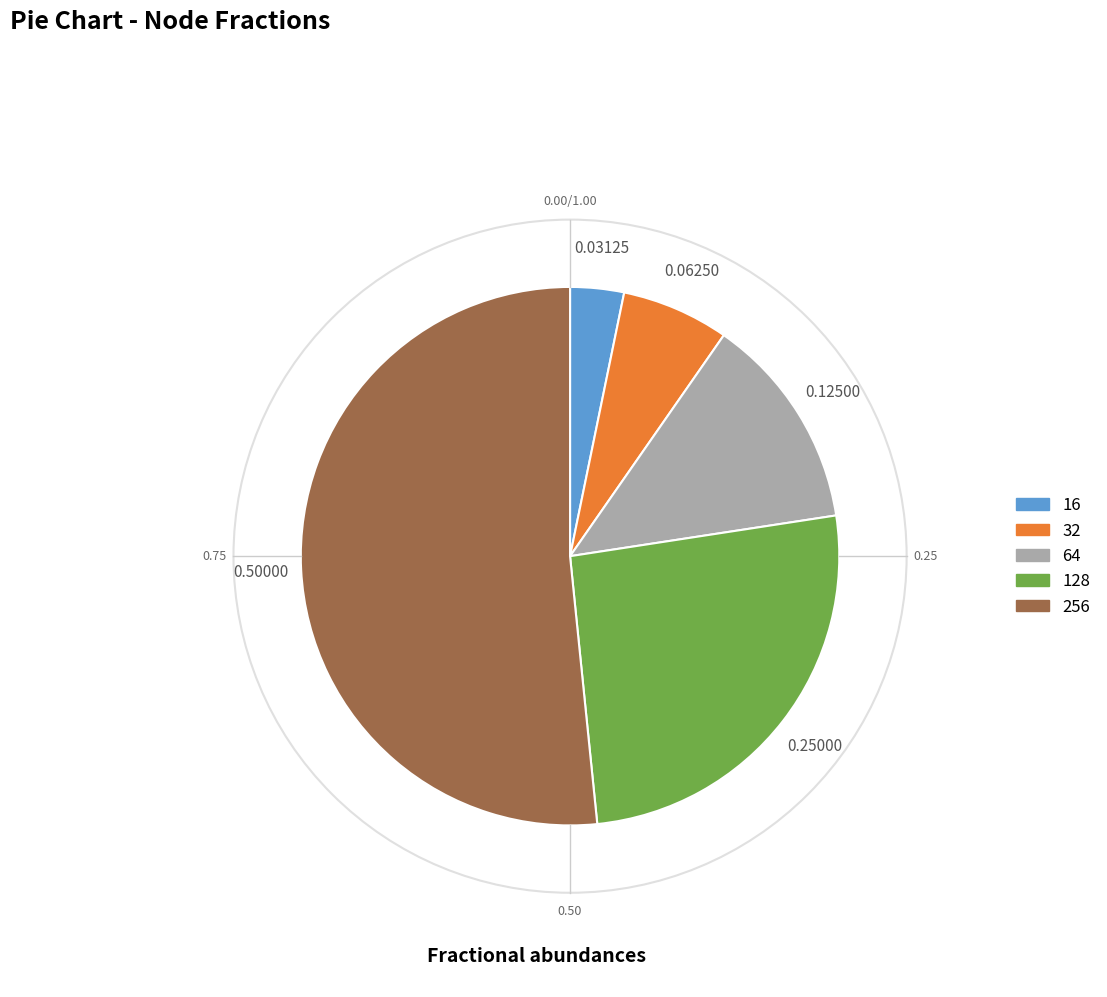

Is there a majority slice in this chart?

Yes